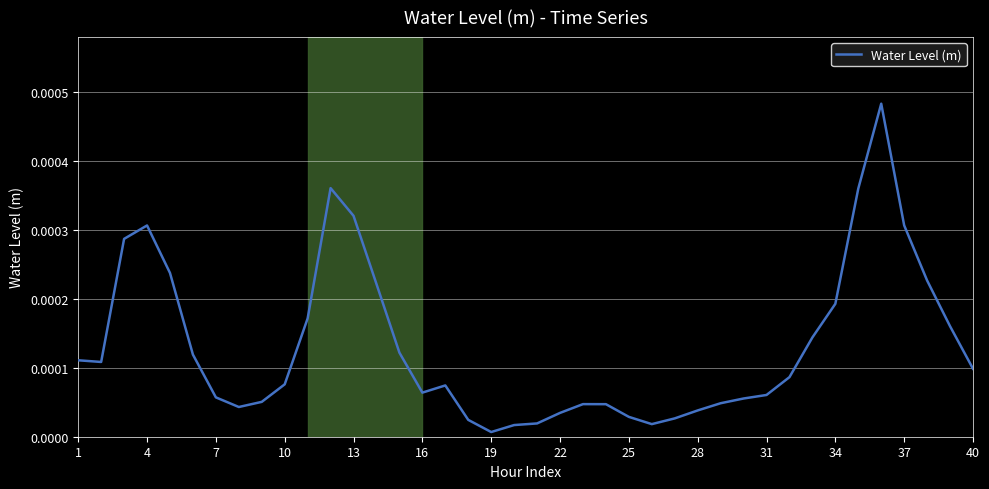

Which label corresponds to the smallest value in the chart?

19